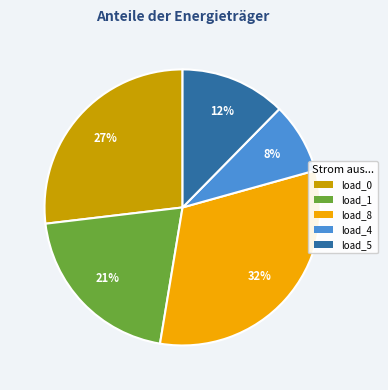

True or false: load_0 accounts for 27% of the total.

True